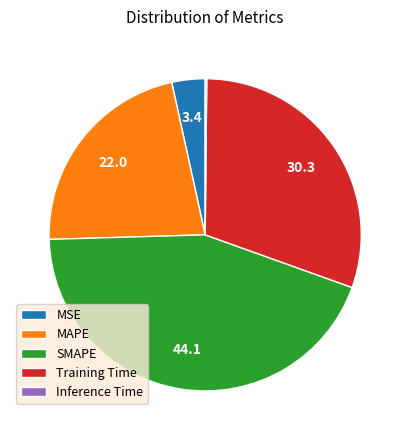

Is it true that SMAPE is 30% of the pie?

False